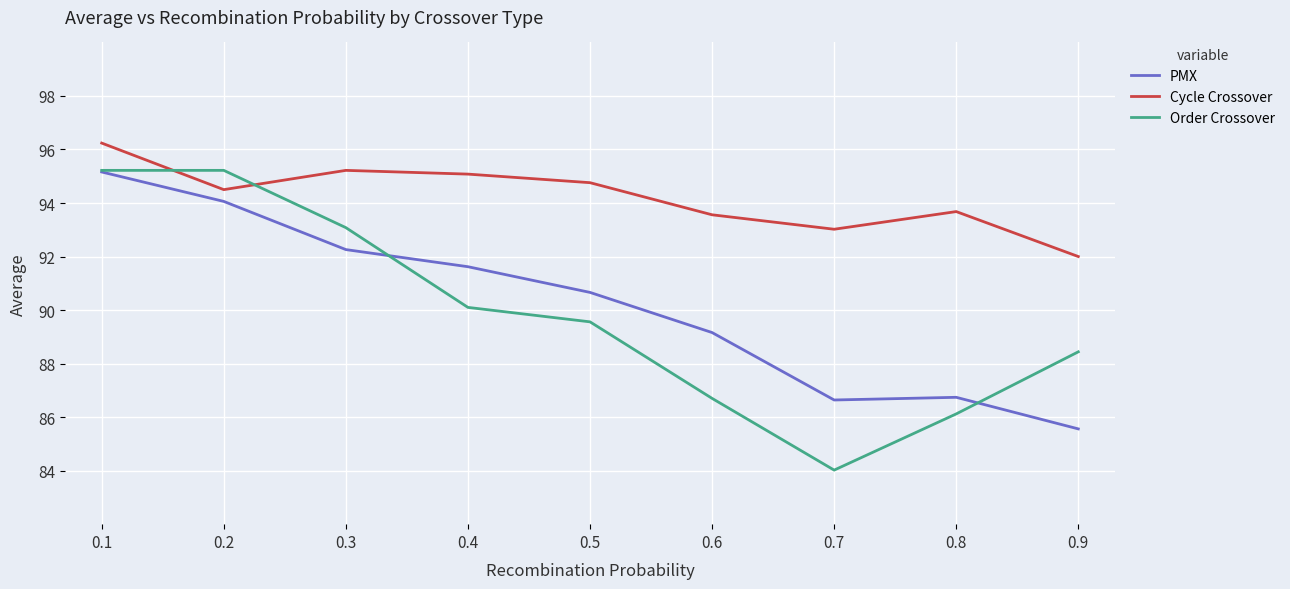

True or false: Cycle Crossover and PMX cross at least once.

False